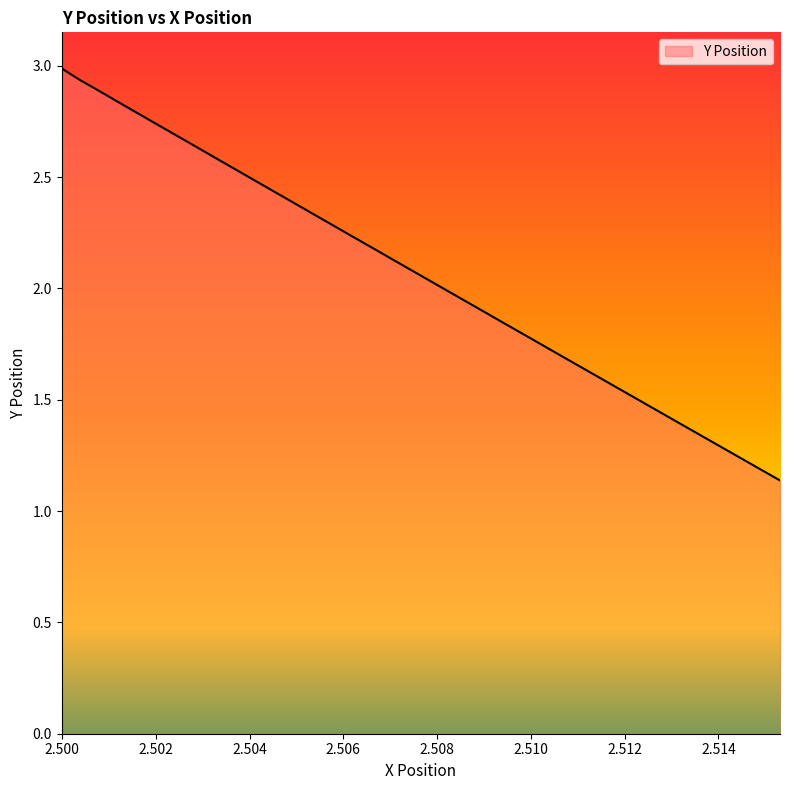

What is the difference between the maximum and minimum values?

1.9